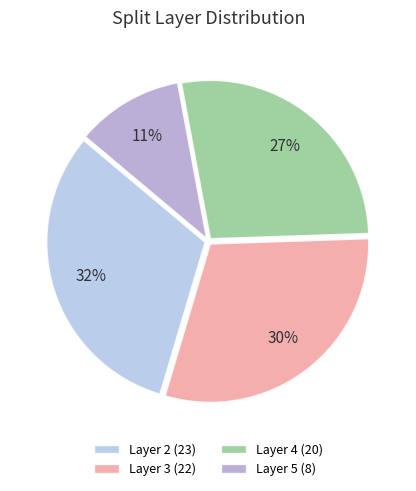

To the nearest percent, what is the difference between the largest and smallest slice percentages?

21%